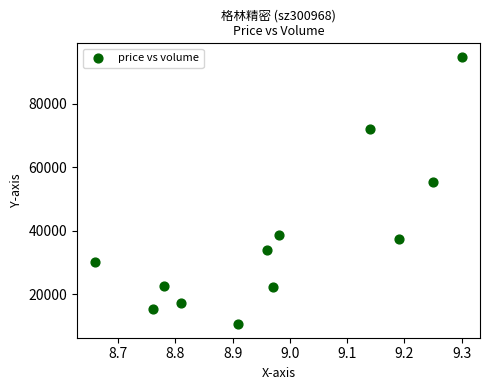

What is the range of Y values (max minus min)?

84334